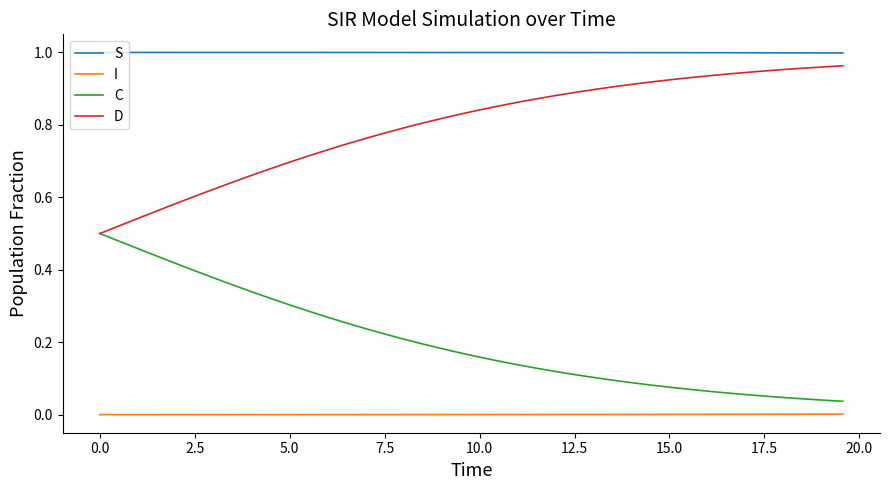

True or false: S and D intersect in this chart.

False